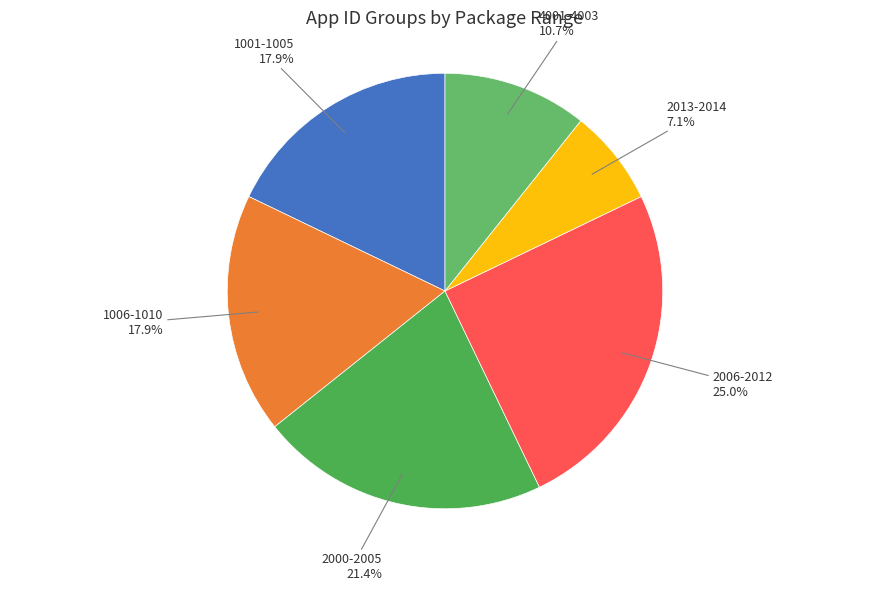

Count the number of slices in the pie.

6